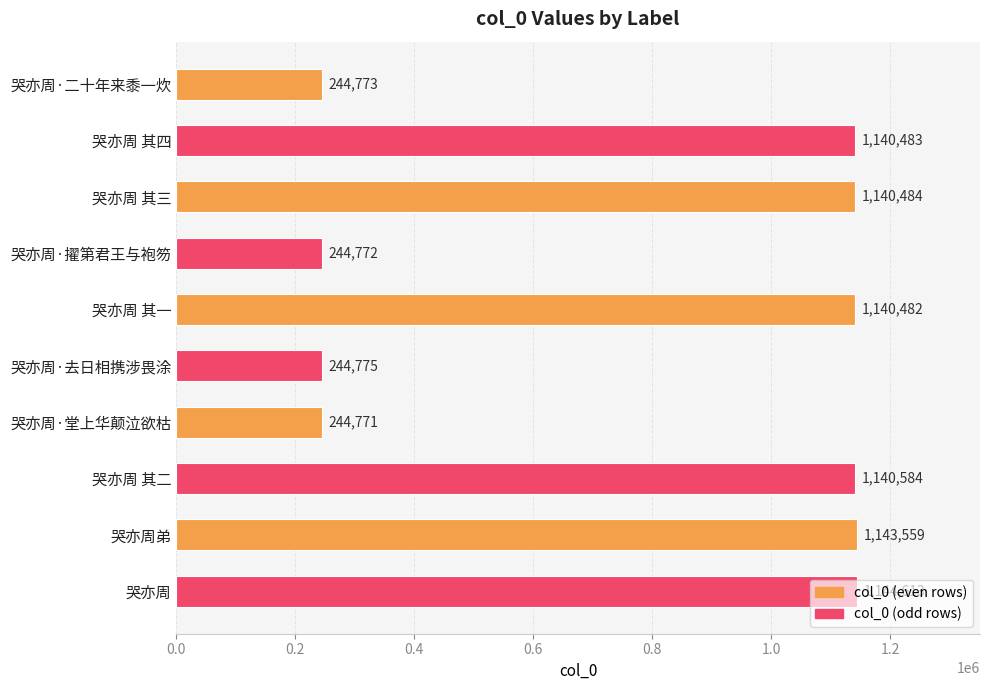

What value does the data have at 哭亦周·堂上华颠泣欲枯?

244771